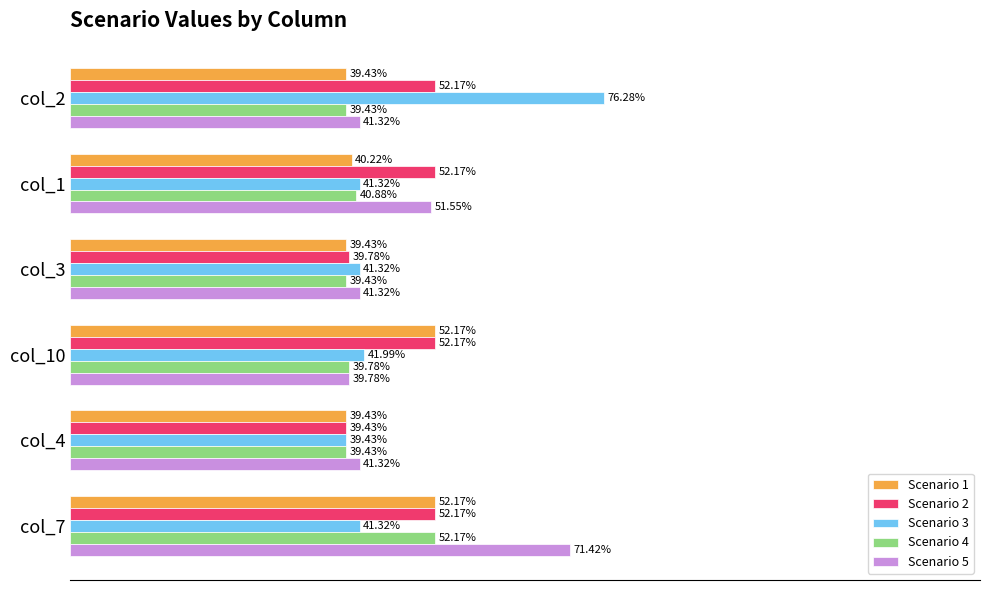

Is the value of Scenario 1 at col_1 greater than the value of Scenario 2 at col_1?

No